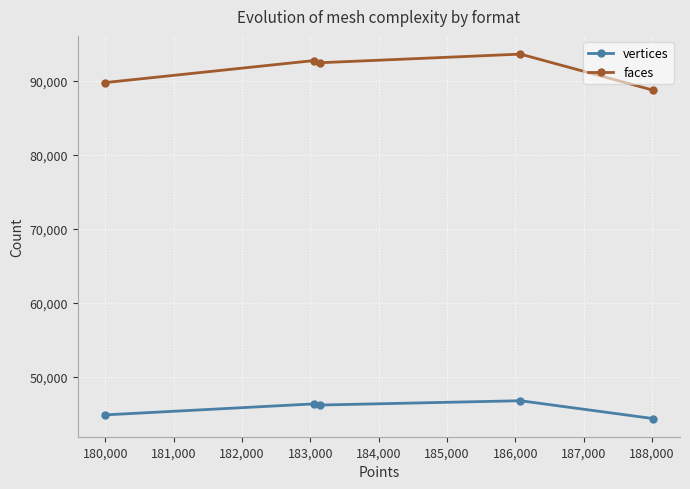

True or false: vertices and faces intersect in this chart.

False